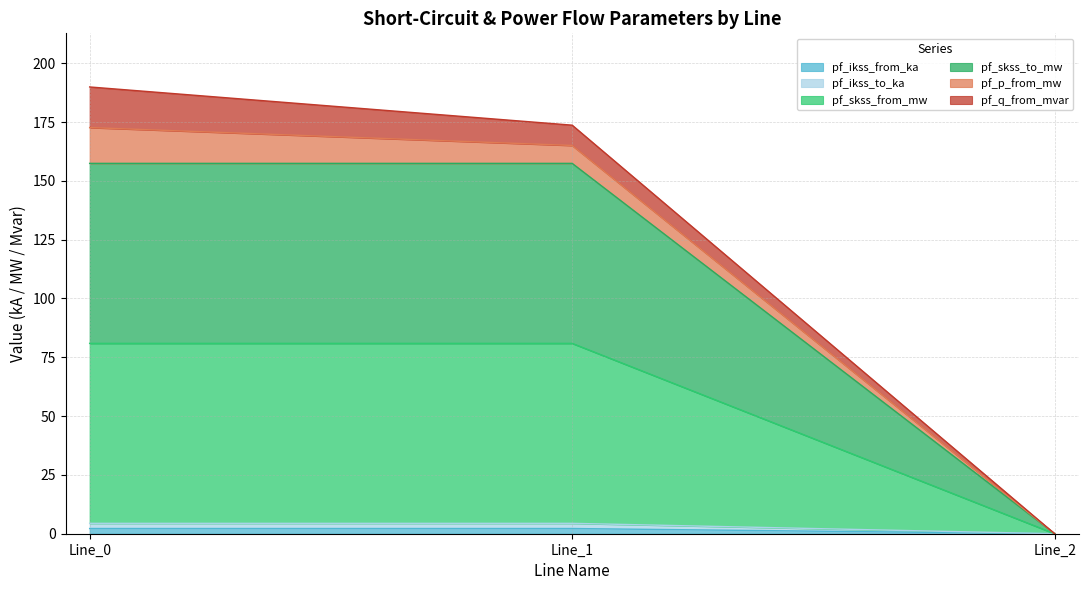

Does the chart have visible grid lines?

Yes